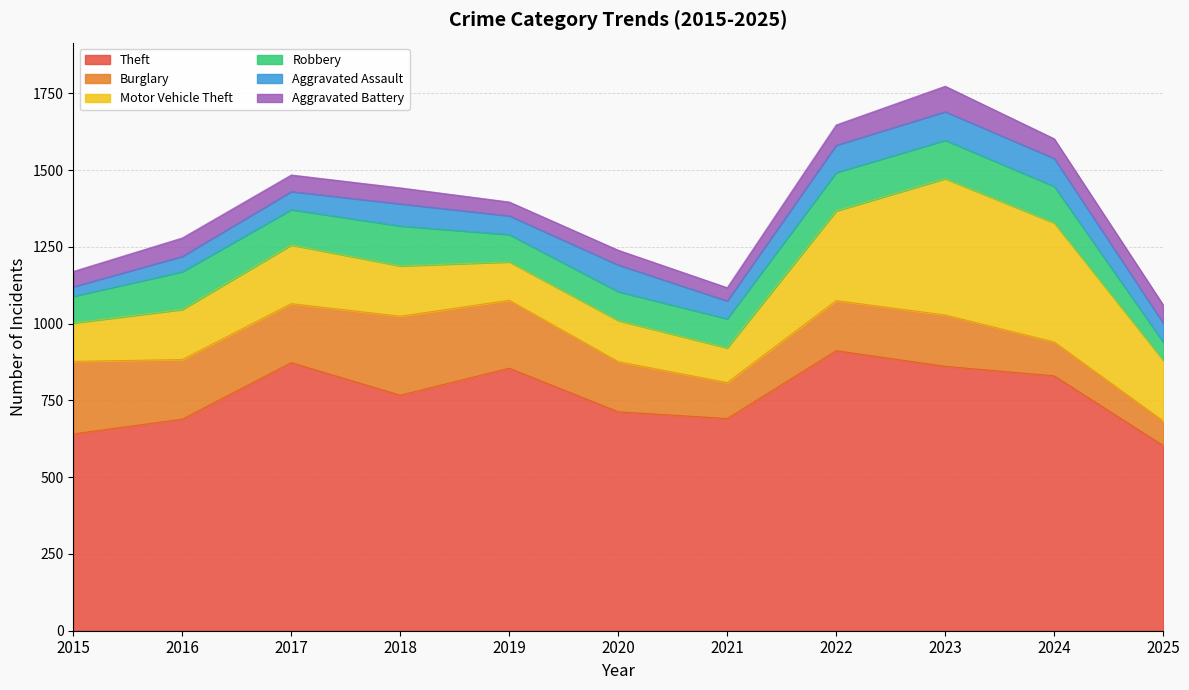

Reading right to left, extract all data points from this chart.

Theft: 603	830	861	912	691	713	855	767	873	689	641
Burglary: 80	110	167	163	117	163	221	257	192	194	236
Motor Vehicle Theft: 198	388	444	292	113	134	125	164	191	163	125
Robbery: 59	119	125	125	95	94	89	130	115	123	87
Aggravated Assault: 62	91	93	89	58	87	61	72	59	50	31
Aggravated Battery: 59	64	83	66	43	48	45	52	54	60	50